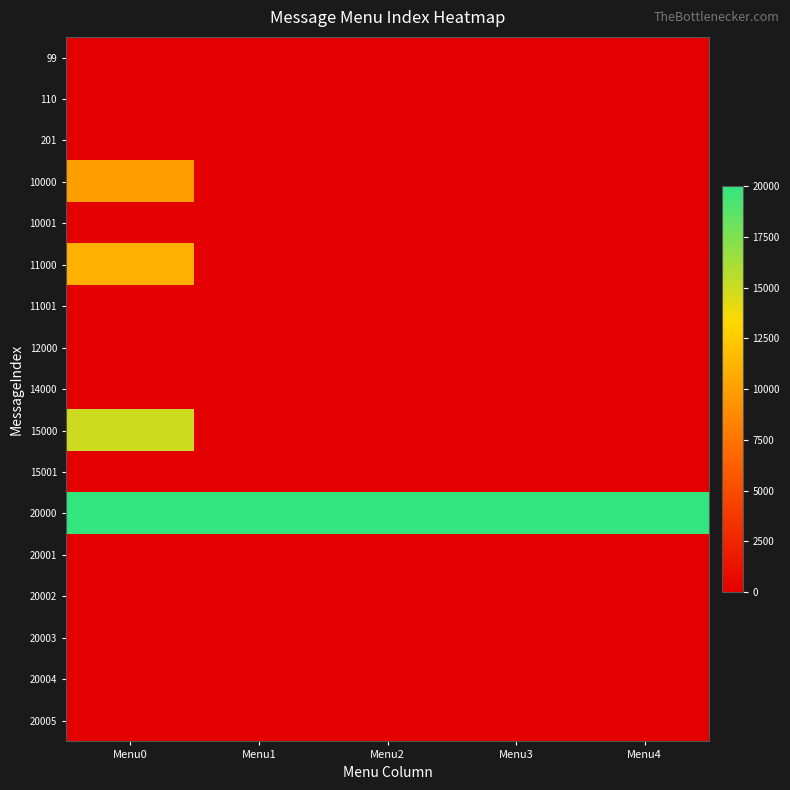

Which category has the lowest value across all series?

Menu0